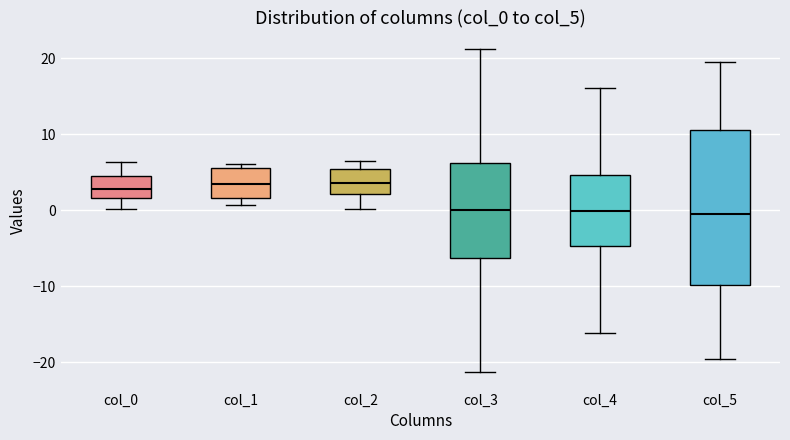

Reading left to right, transcribe this box plot: for each box, give where its median line is, the range the box spans, and where its two whiskers end, as read against the y-axis. The values are not printed on the chart, so give them approximately, as read against the axis.

col_0: median 3, box 2 to 5, whiskers 0 to 6
col_1: median 3, box 2 to 6, whiskers 1 to 6 (just above the box's upper edge)
col_2: median 4, box 2 to 5, whiskers 0 to 6
col_3: median 0, box -6 to 6, whiskers -21 to 21
col_4: median 0, box -5 to 5, whiskers -16 to 16
col_5: median -1, box -10 to 11, whiskers -19 to 20